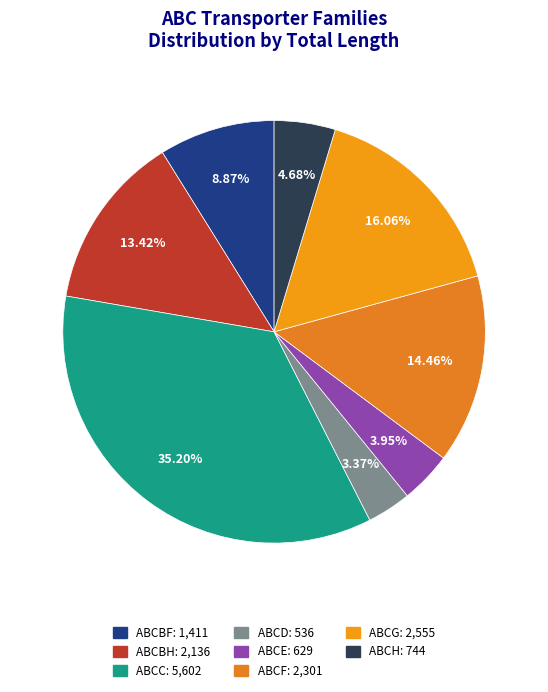

Is there any slice that represents more than half of the pie?

No